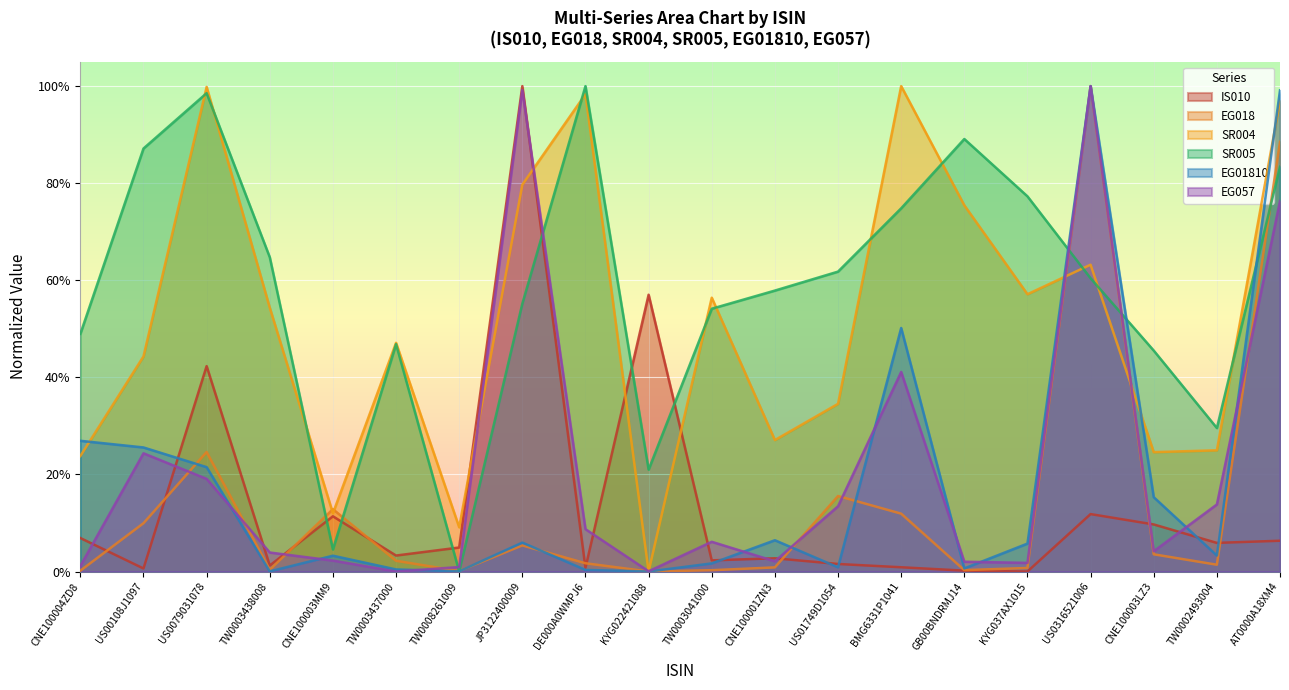

What is the difference between the maximum and minimum values in the EG057 series?

1.0